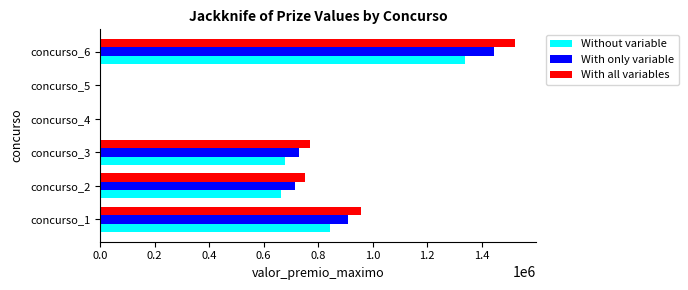

Which series changed the most between concurso_5 and concurso_6?

With all variables